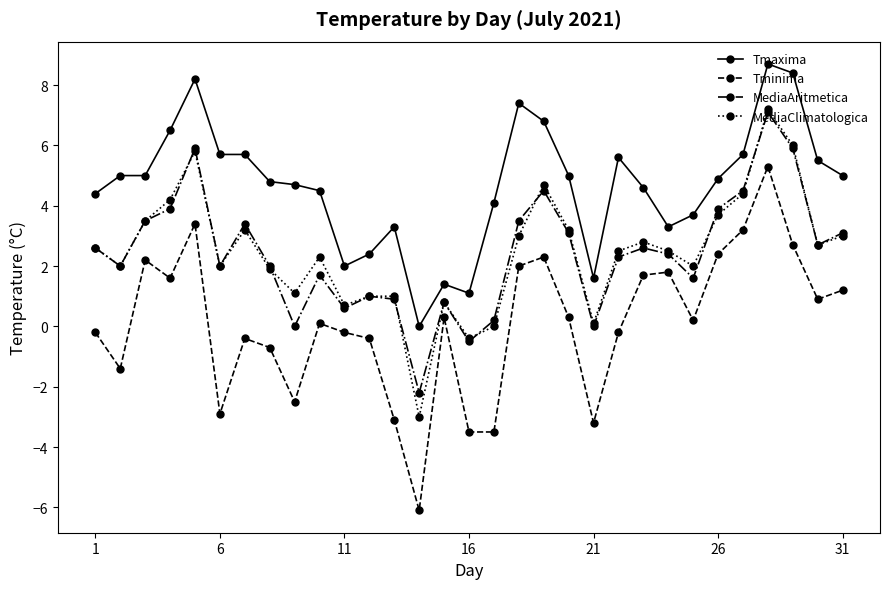

What is the value of the MediaClimatologica point at the 21st from the left?

0.1